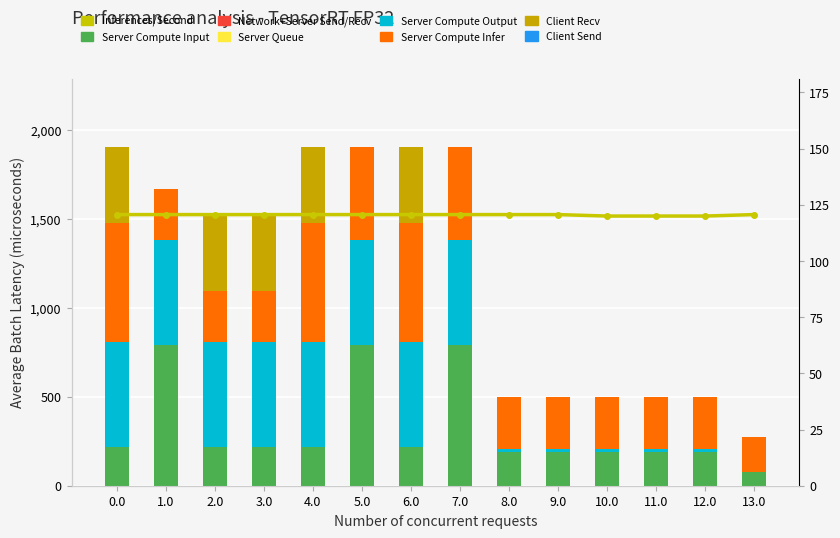

What is the sum of the Client Recv values at 11.0 and 4.0?

430.3